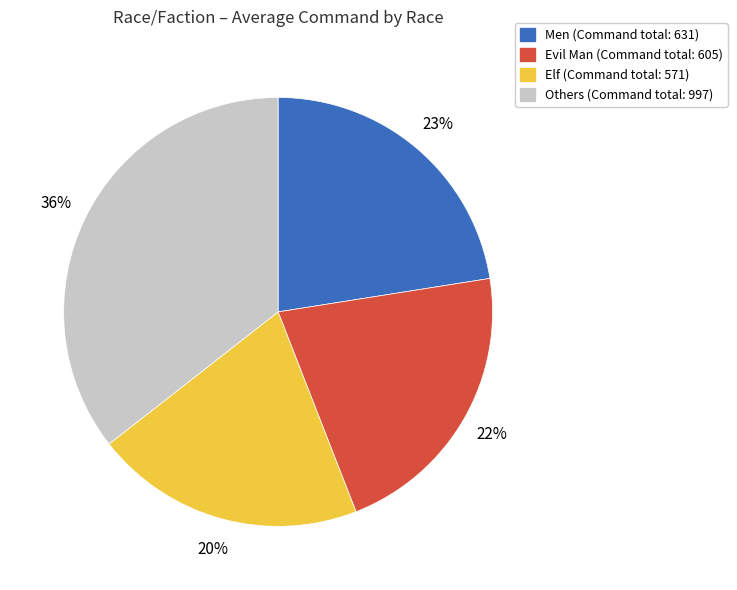

Is there any slice that represents more than half of the pie?

No